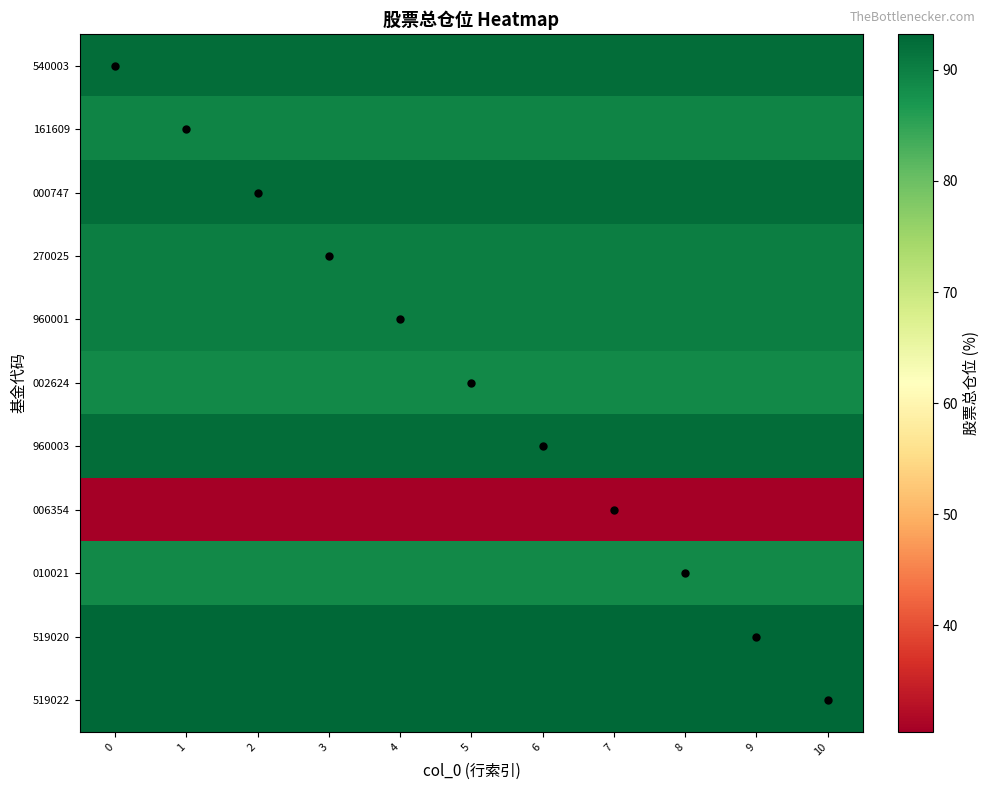

What is the difference between the highest and lowest values at 3?

62.8